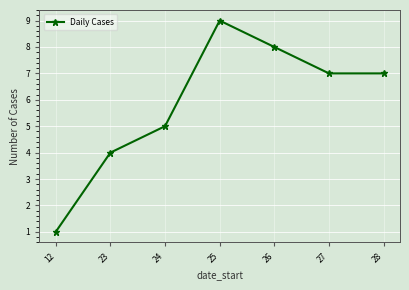

Between 24 and 27, which is larger?

27